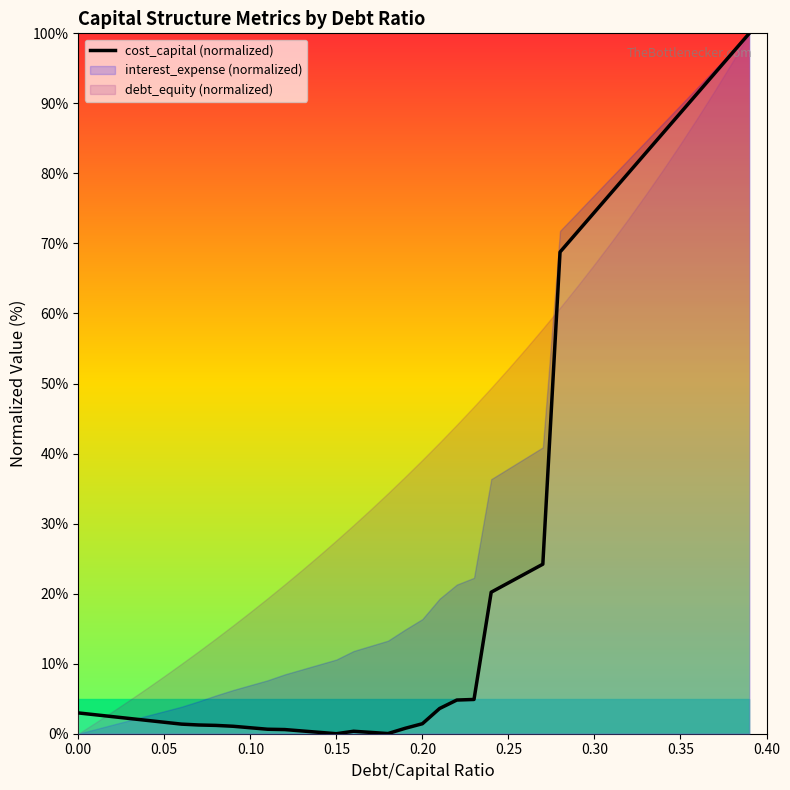

What is the highest value of the cost_capital (normalized) series?

100.0